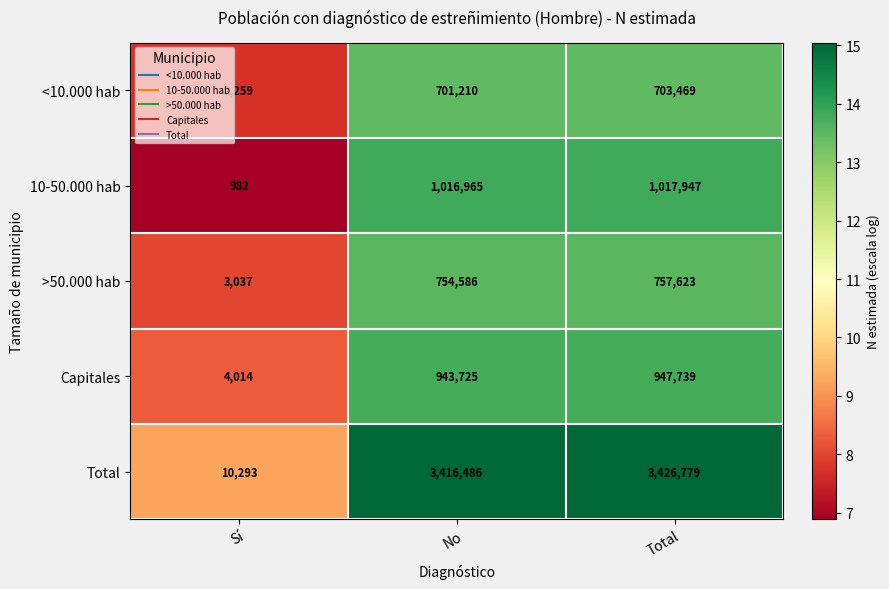

True or false: Capitales has a value of 4014 at Sí.

True